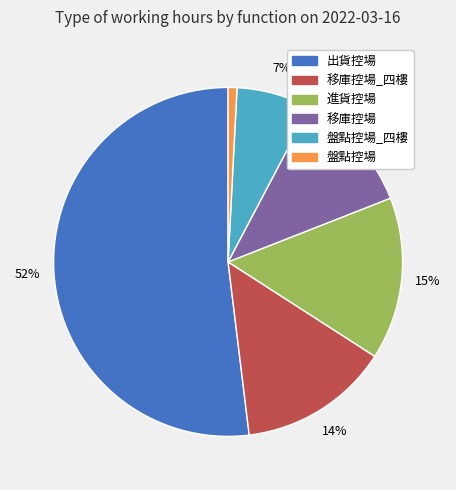

To the nearest percent, what is the difference between the largest and smallest slice percentages?

51%